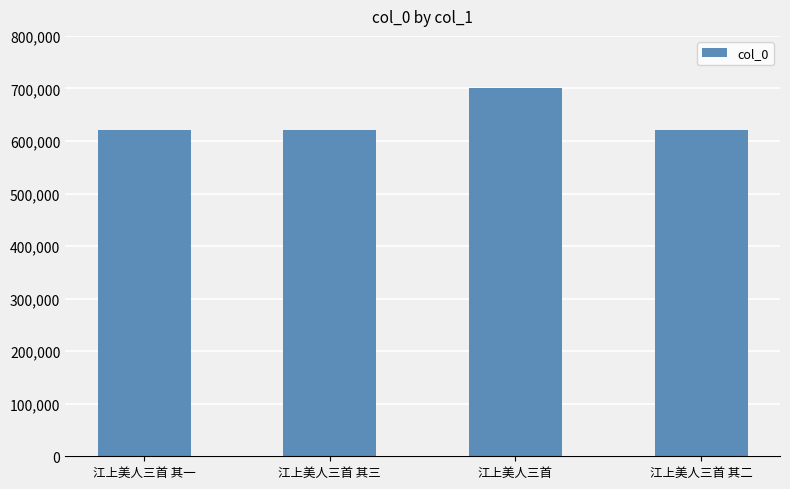

What is the label of the 4th bar from the left?

江上美人三首 其二